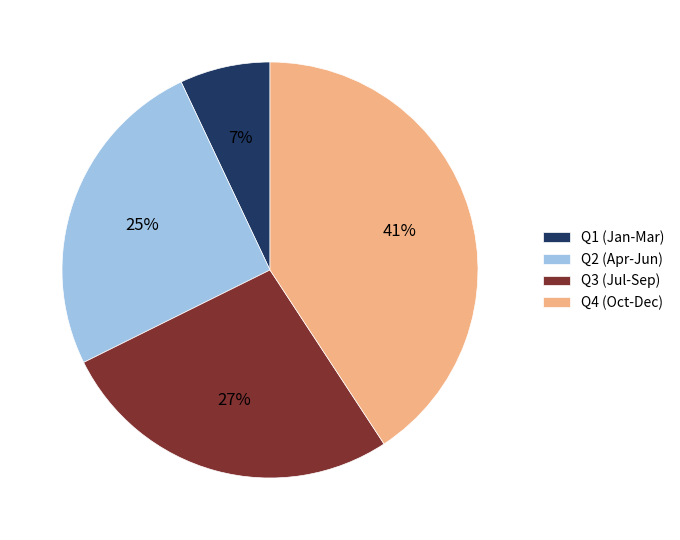

What is the largest slice in the pie chart?

Q4 (Oct-Dec)